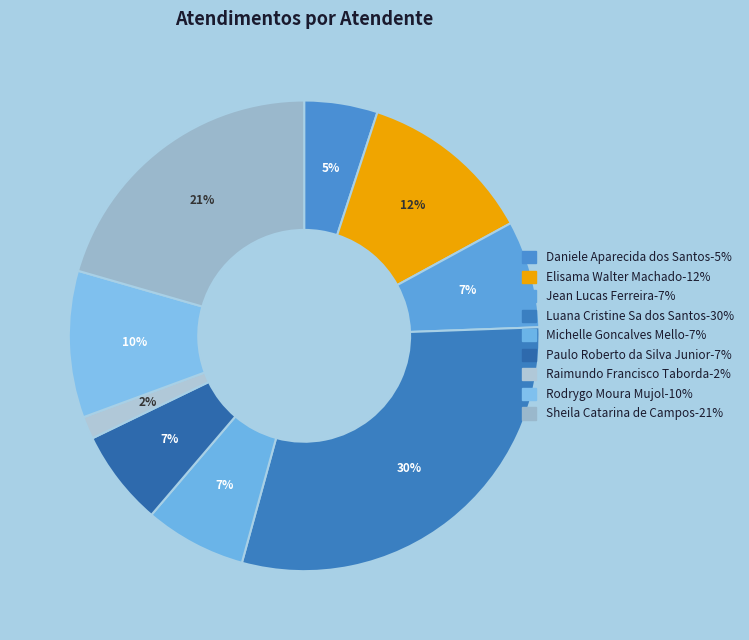

How many slices are in this pie chart?

9